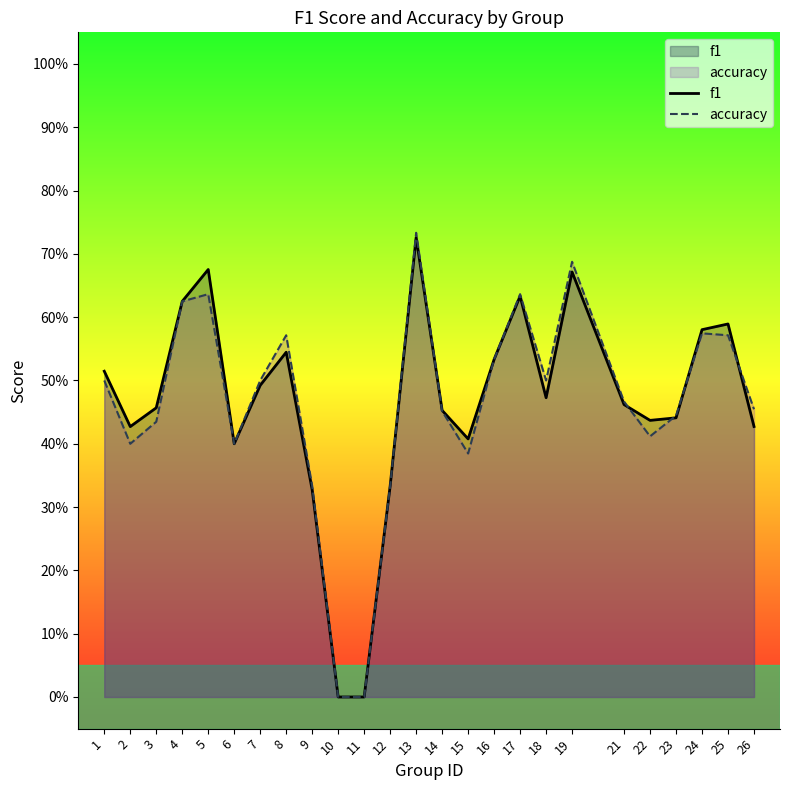

How many interior local valleys does the f1 series have?

5